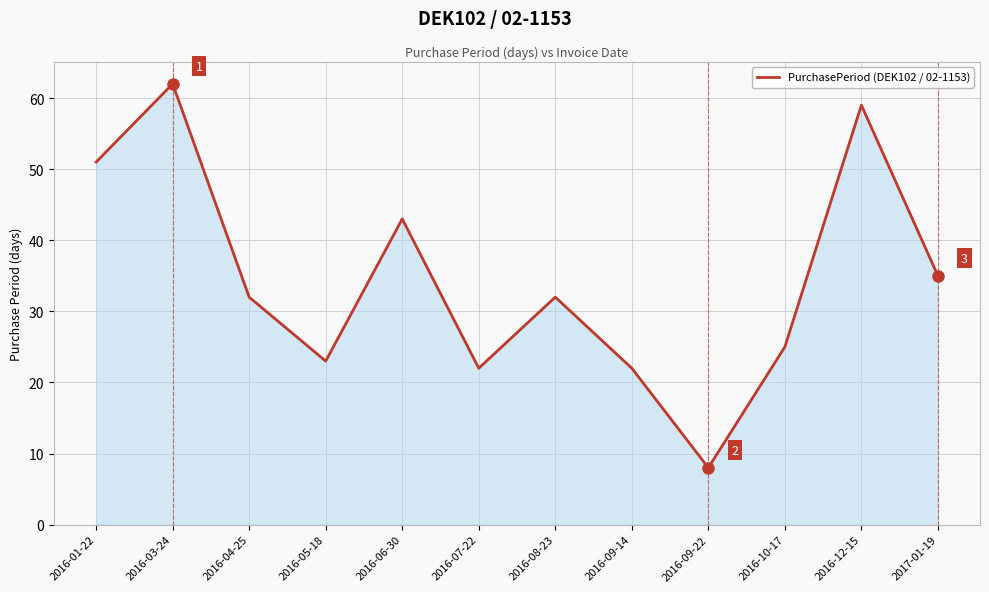

What is the difference between the maximum and minimum values?

54